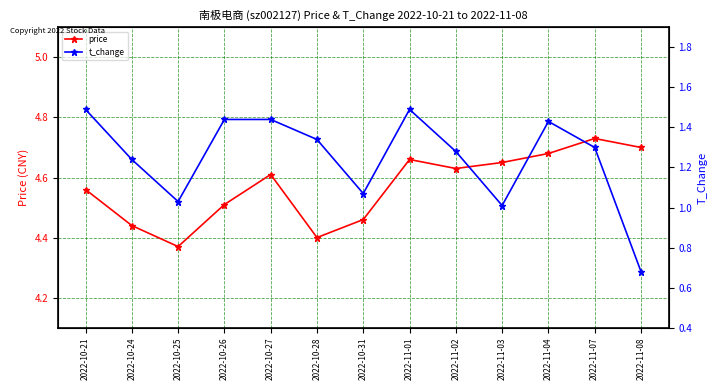

True or false: price has a value of 4.6 at 2022-10-27.

True